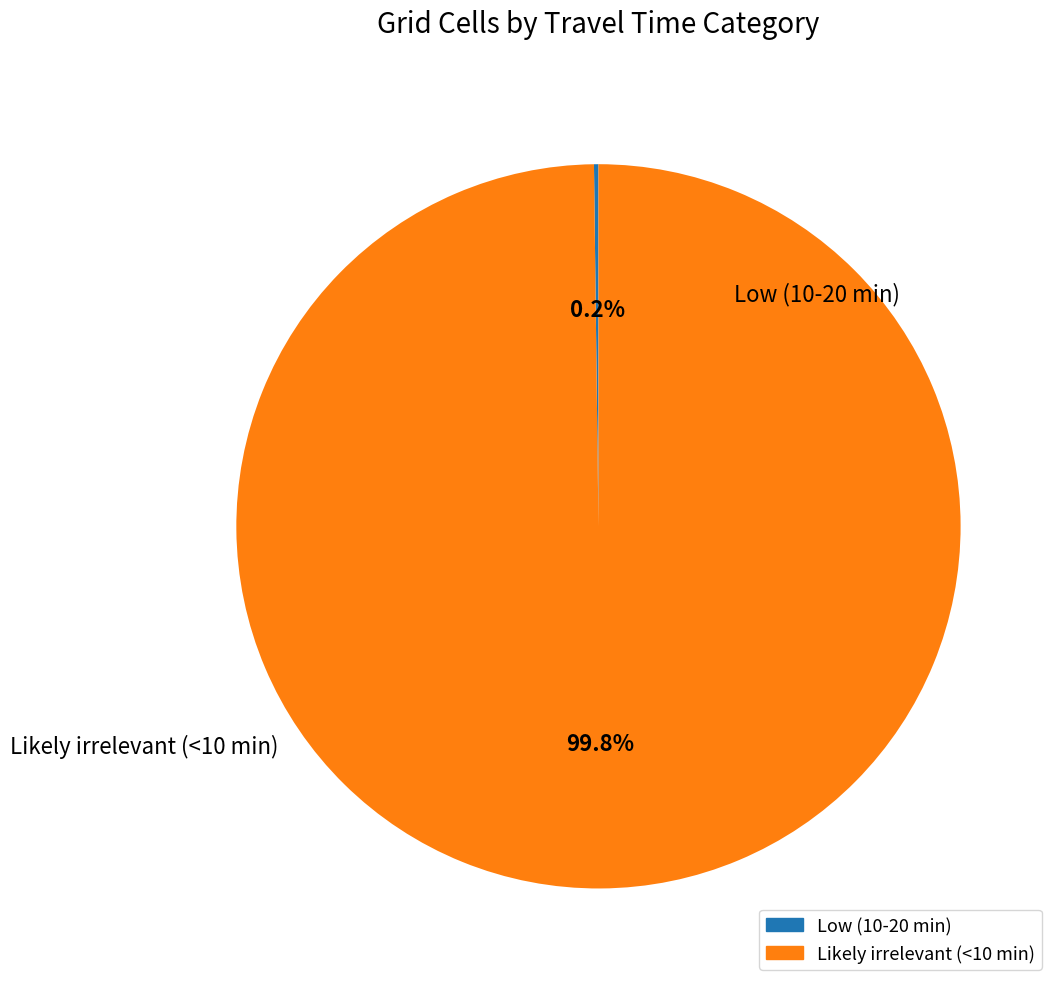

What portion of the pie excludes Likely irrelevant (<10 min)?

0.2%